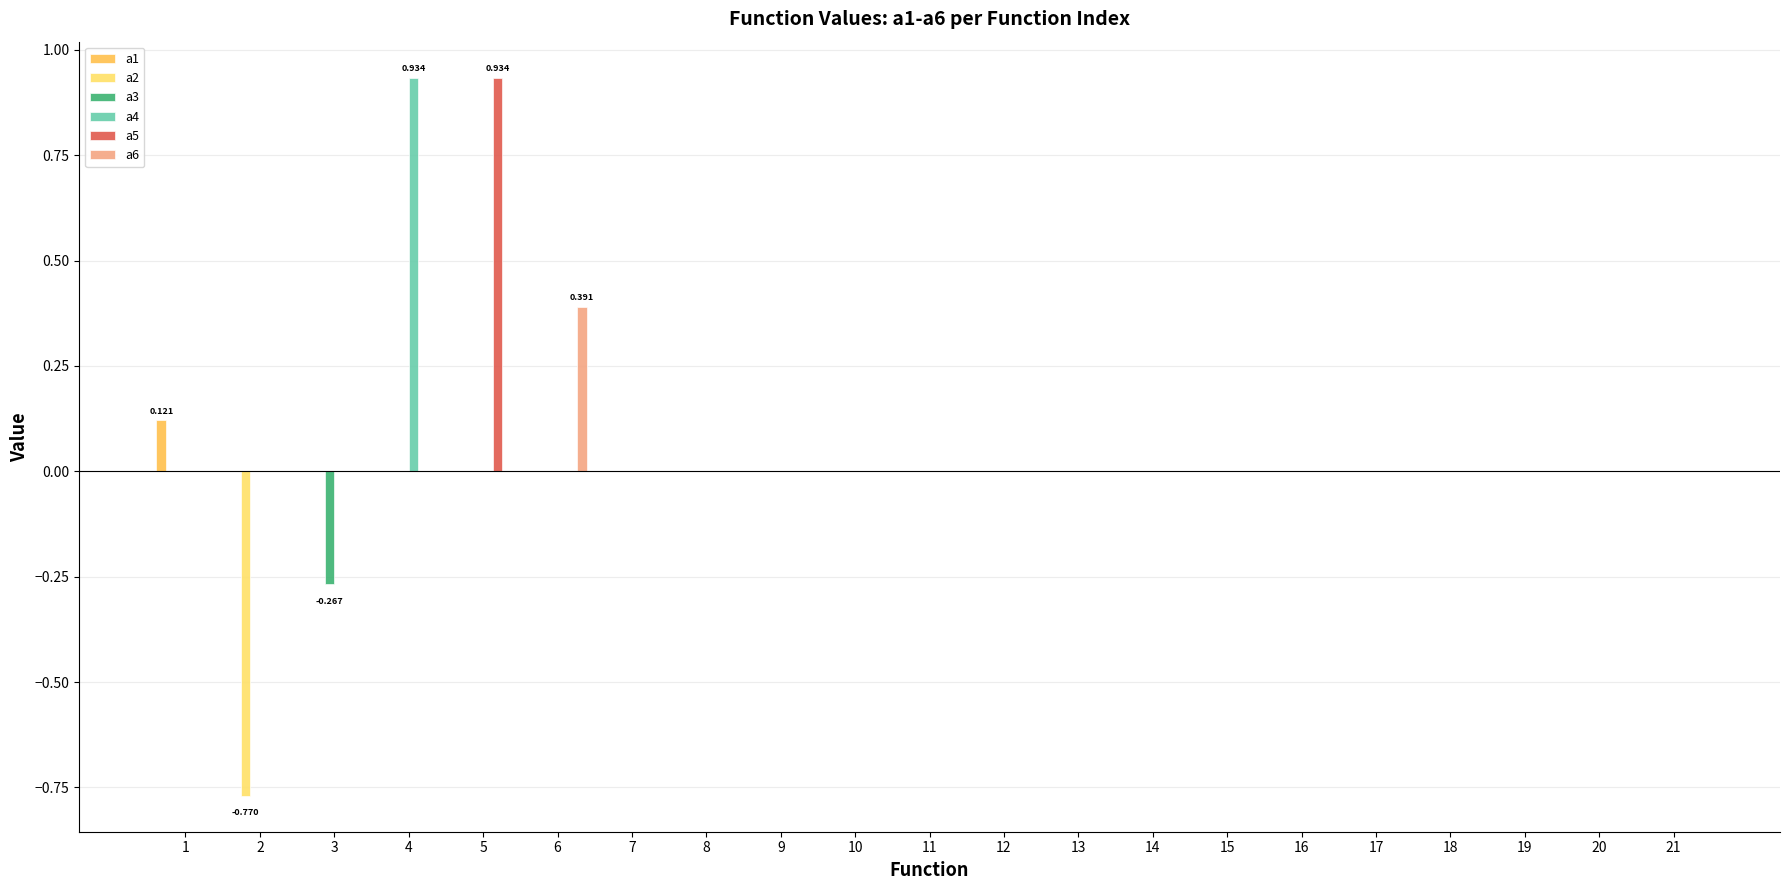

At 5, list the series in order from largest to smallest.

a5, a1, a2, a3, a4, a6